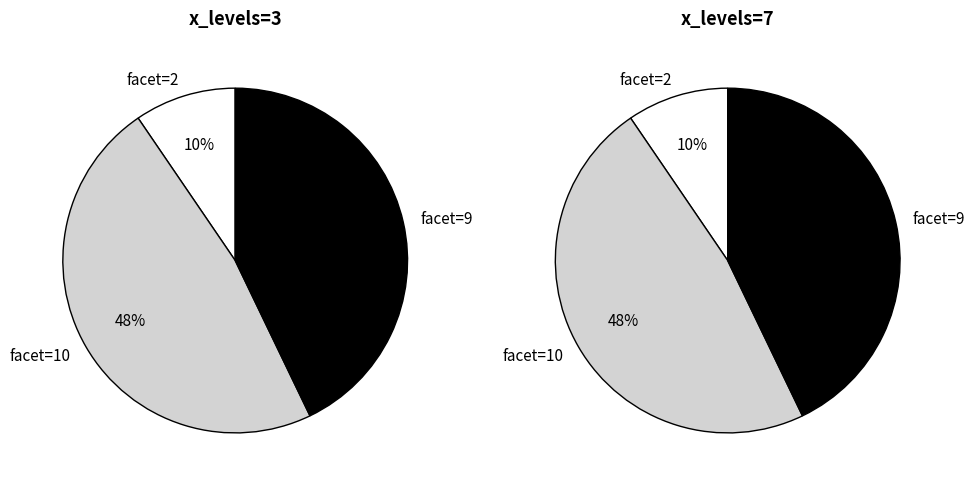

Is the sum of facet=2 and facet=10 greater than half?

Yes